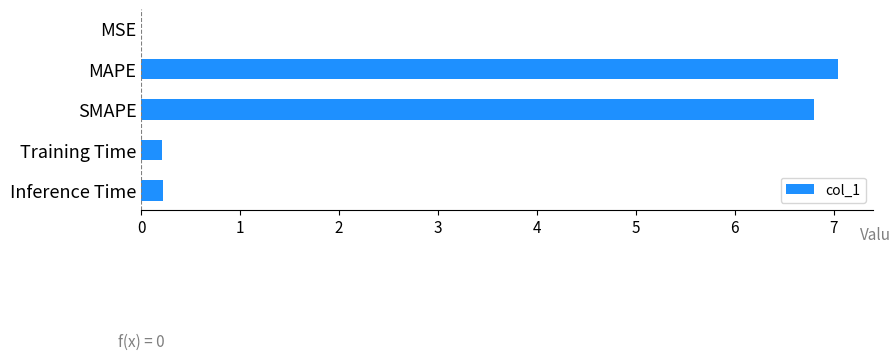

What is the change in value from SMAPE to Training Time?

-6.6